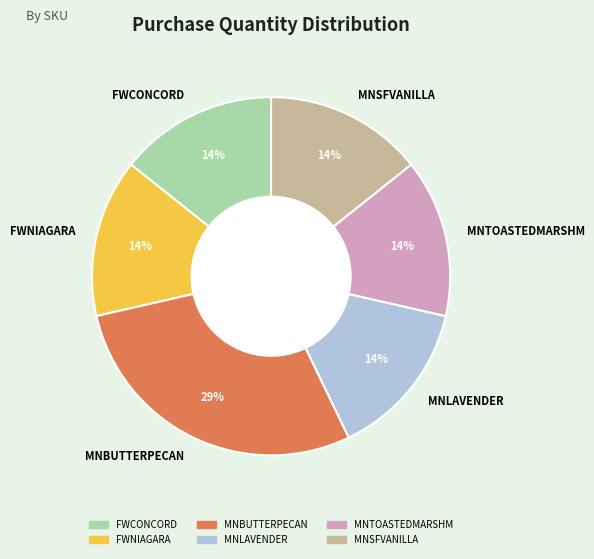

Do MNSFVANILLA and MNTOASTEDMARSHM together represent more than half of the pie?

No